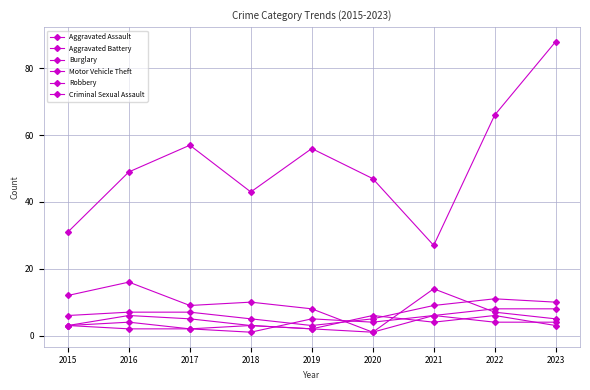

How many distinct data groups are displayed?

6